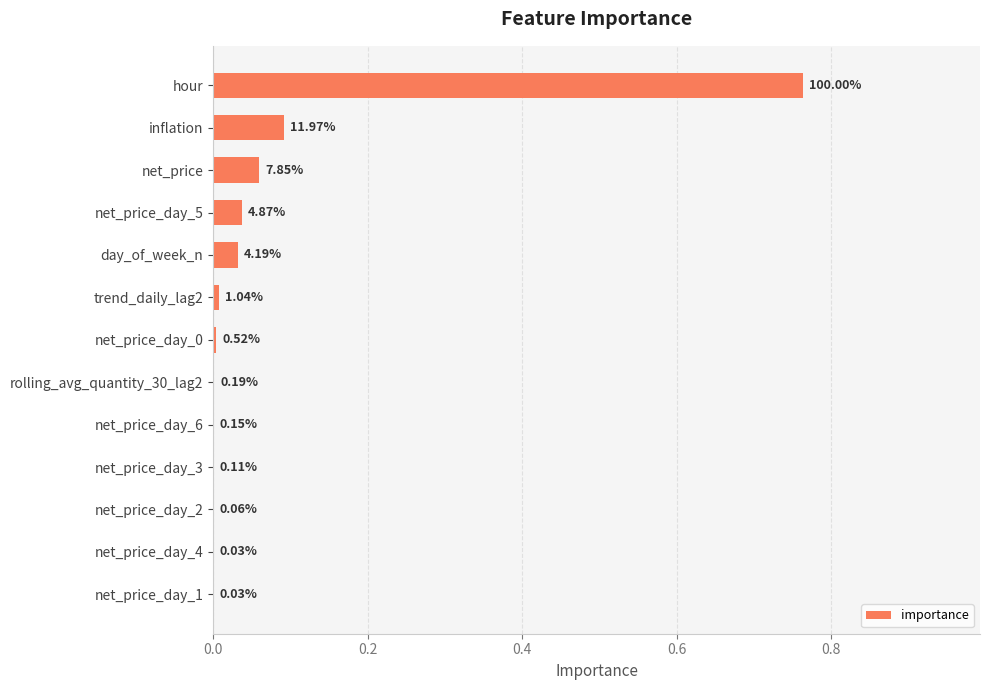

Does the chart contain any negative values?

No